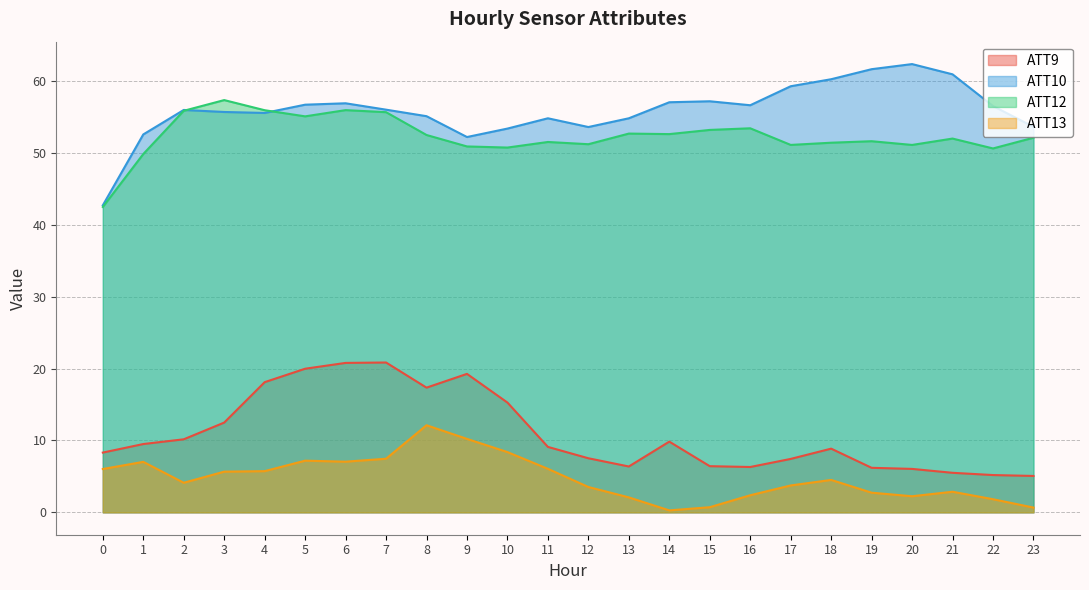

How many interior local peaks does the ATT13 series have?

5